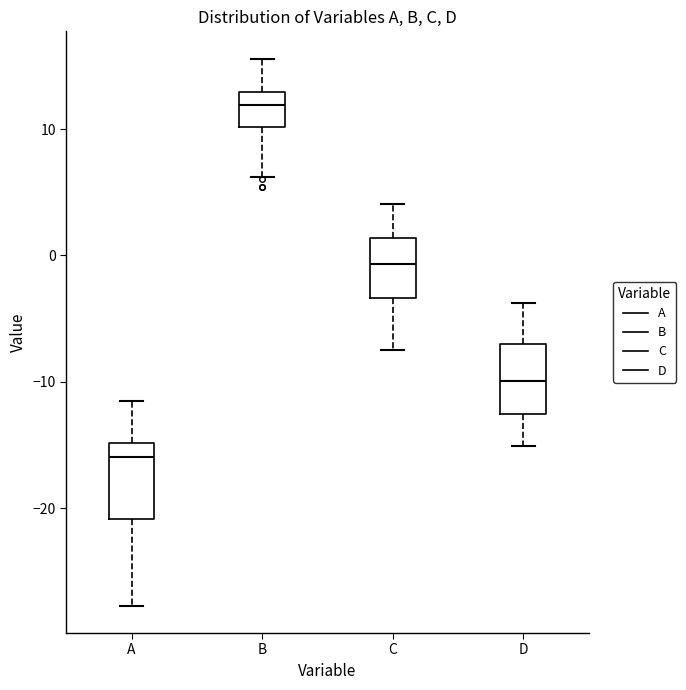

Reading left to right, read every box against the y-axis: the position of its median line, the range the box covers, and the ends of its whiskers. The values are not printed on the chart, so give them approximately, as read against the axis.

A: median -16, box -21 to -15, whiskers -28 to -11
B: median 12, box 10 to 13, whiskers 6 to 16
C: median -1, box -3 to 1, whiskers -8 to 4
D: median -10, box -13 to -7, whiskers -15 to -4